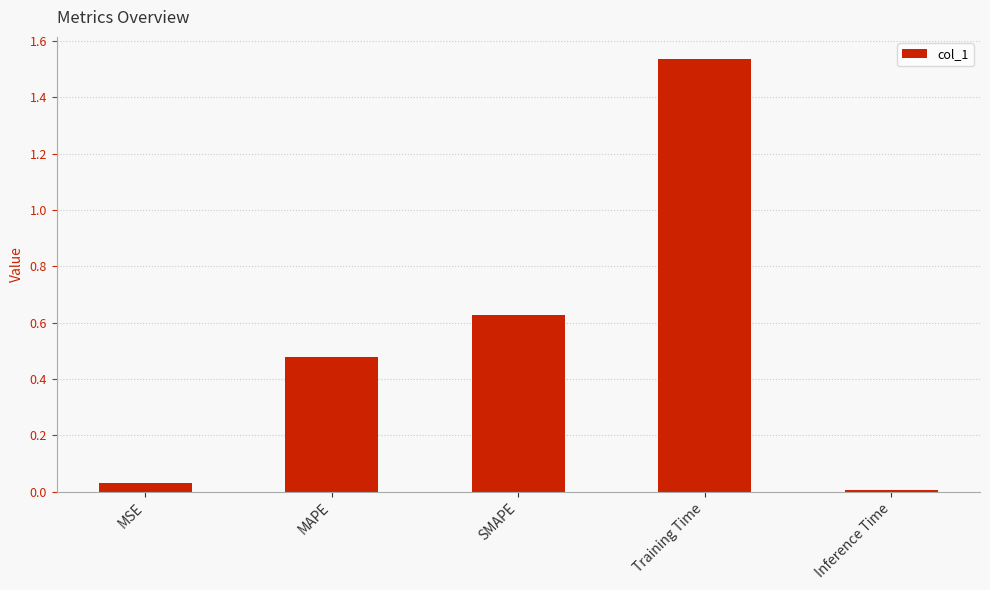

What is the sum of all values?

2.7